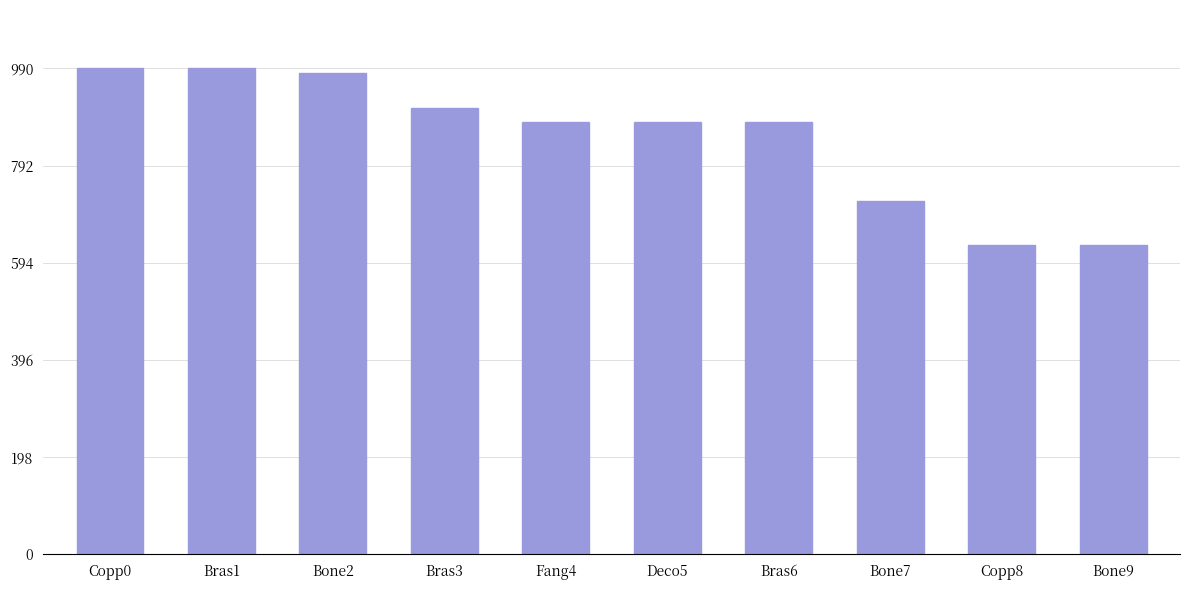

What is the smallest value displayed?

630